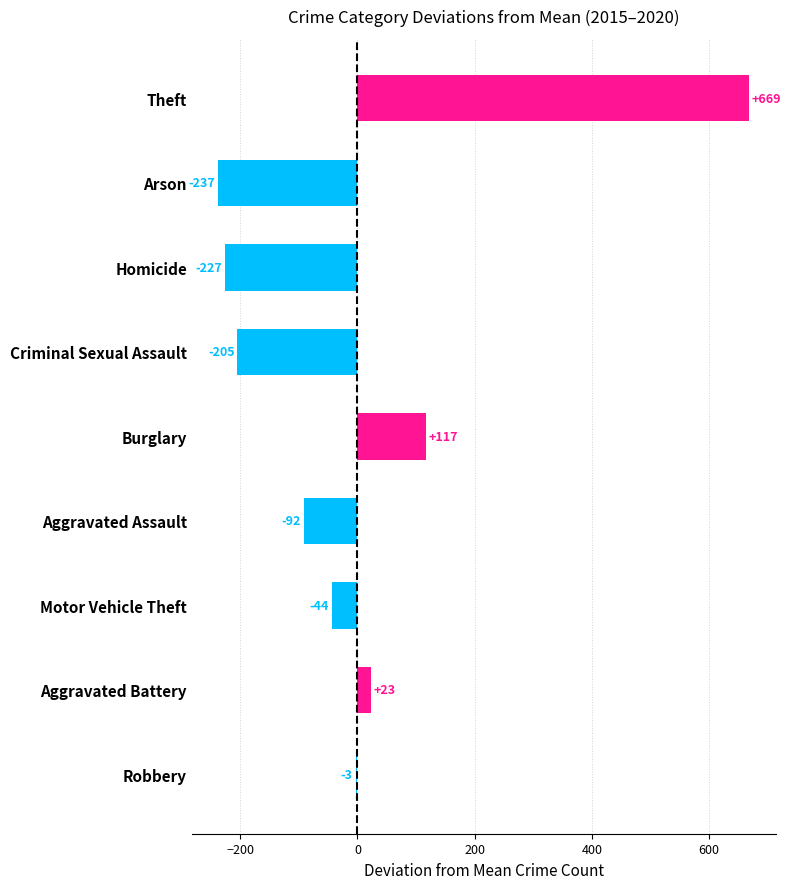

Between Arson and Robbery, which is larger?

Robbery